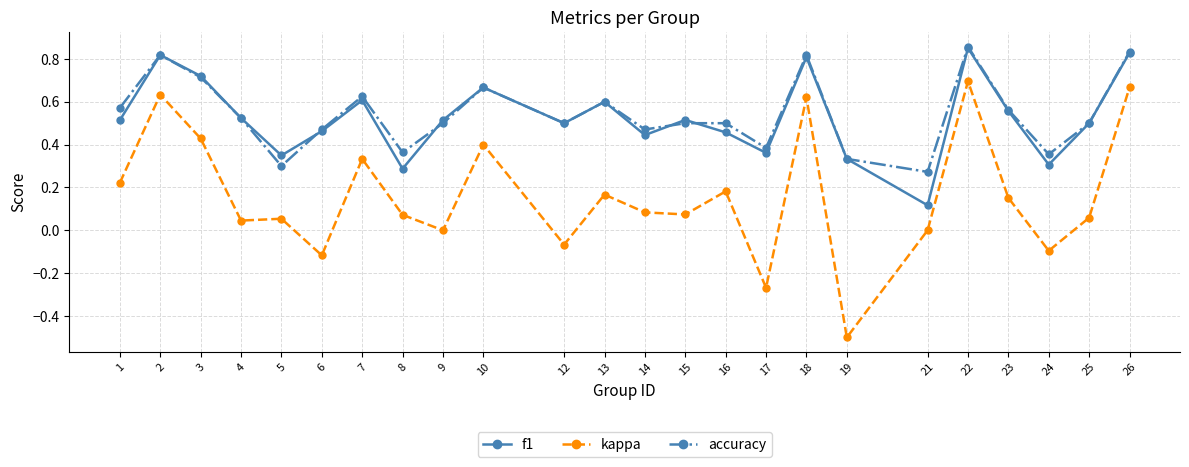

Is it true that f1 equals 0.3 at 5?

True